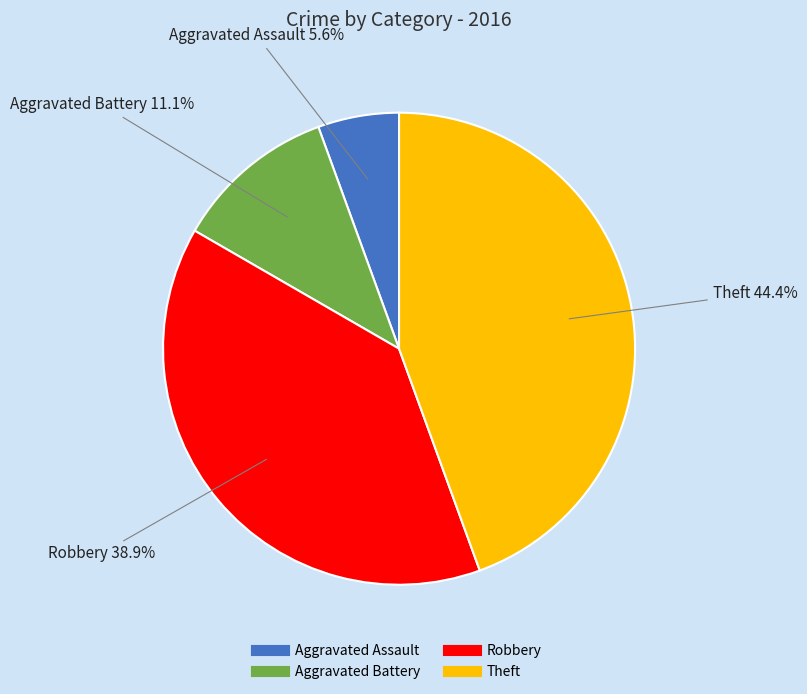

To the nearest percent, what is the difference between the largest and smallest slice percentages?

39%